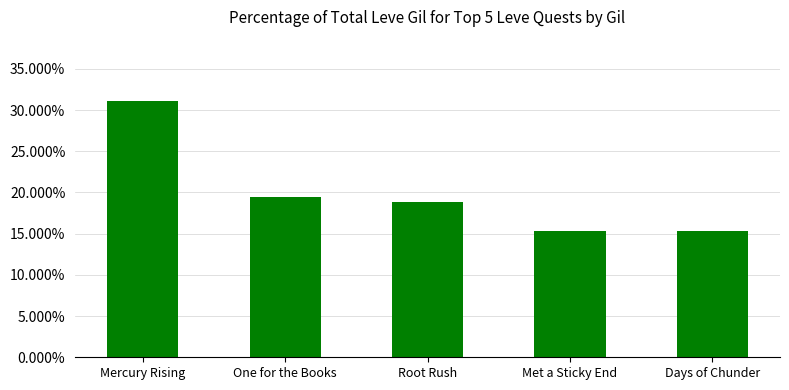

The chart shows a value of 0.0 at Met a Sticky End. True or false?

False